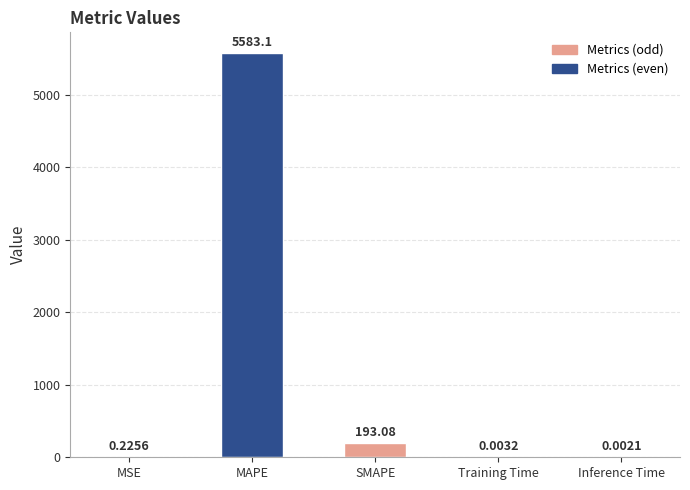

What is the sum of all values?

5776.4